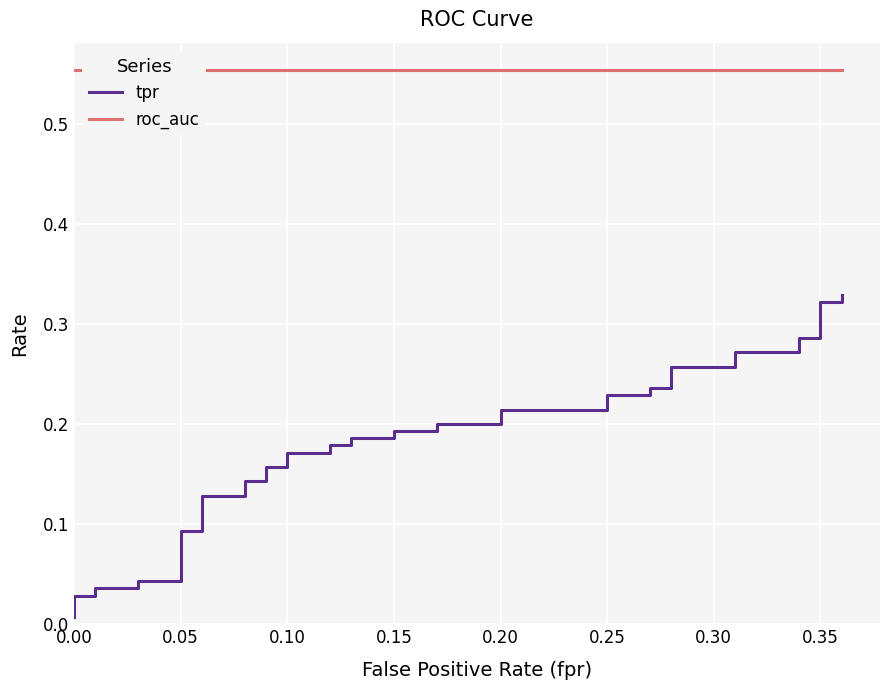

The value of roc_auc at 30 is 0.9. True or false?

False